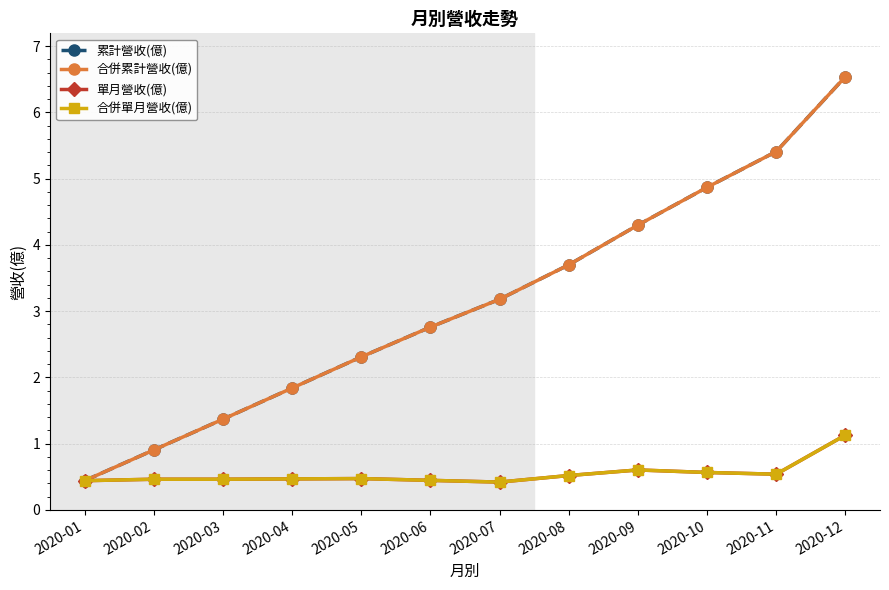

True or false: 合併單月營收(億) and 累計營收(億) intersect in this chart.

False